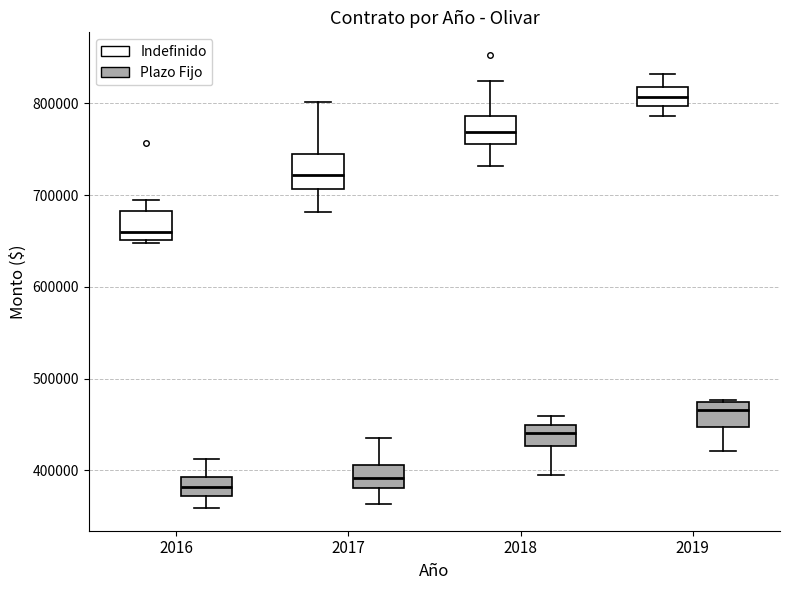

Reading left to right, transcribe this box plot: for each box, give where its median line is, the range the box spans, and where its two whiskers end, as read against the y-axis. The values are not printed on the chart, so give them approximately, as read against the axis.

2016 (Indefinido): median 660000, box 650000 to 680000, whiskers 650000 (just below the box's lower edge) to 690000
2016 (Plazo Fijo): median 380000, box 370000 to 390000, whiskers 360000 to 410000
2017 (Indefinido): median 720000, box 710000 to 740000, whiskers 680000 to 800000
2017 (Plazo Fijo): median 390000, box 380000 to 410000, whiskers 360000 to 430000
2018 (Indefinido): median 770000, box 760000 to 790000, whiskers 730000 to 820000
2018 (Plazo Fijo): median 440000, box 430000 to 450000, whiskers 390000 to 460000
2019 (Indefinido): median 810000, box 800000 to 820000, whiskers 790000 to 830000
2019 (Plazo Fijo): median 470000 (just below the box's upper edge), box 450000 to 470000, whiskers 420000 to 480000